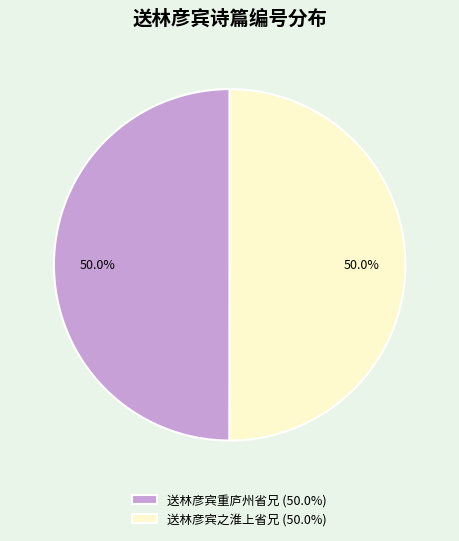

What is the total percentage of 送林彦宾之淮上省兄 (50.0%) and 送林彦宾重庐州省兄 (50.0%)?

100.0%